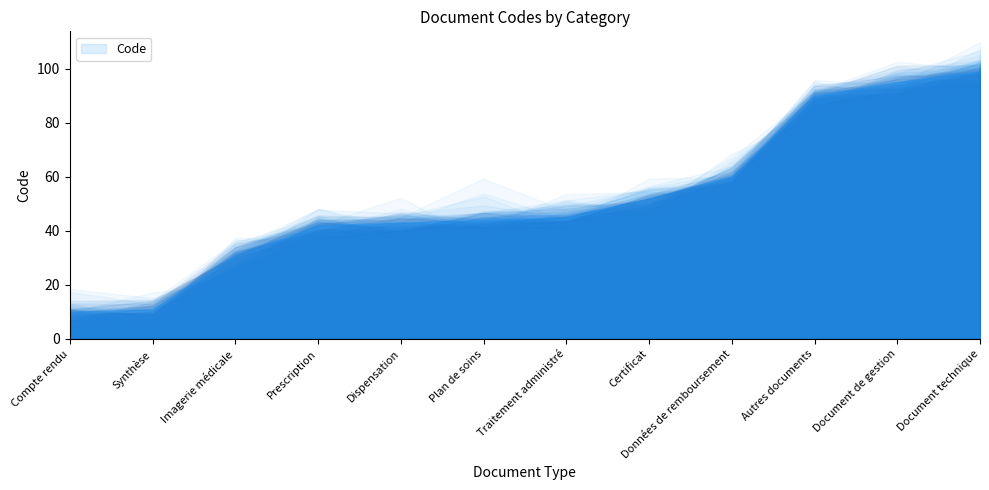

At which label does the data first exceed 45?

Certificat